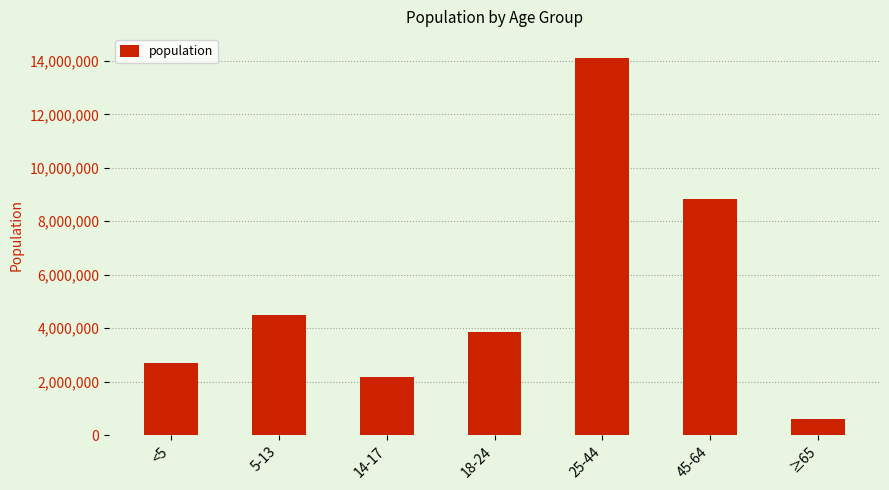

What position from the left is 25-44?

5